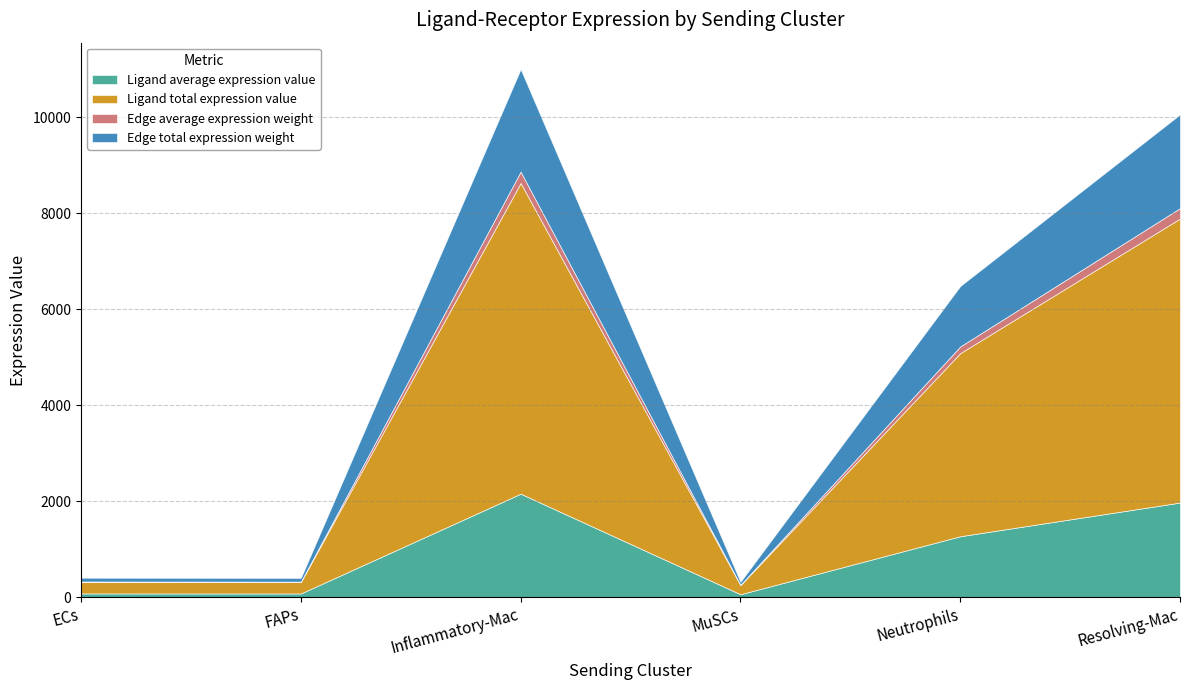

At how many categories does at least one series exceed 3665?

3